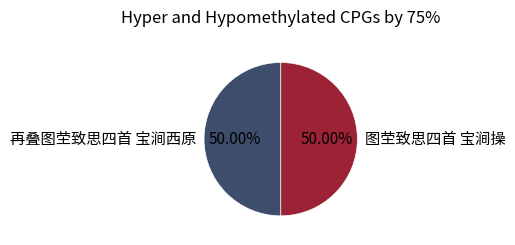

Approximately how many times larger is the value at 再叠图茔致思四首 宝涧西原 compared to 图茔致思四首 宝涧操?

1.0